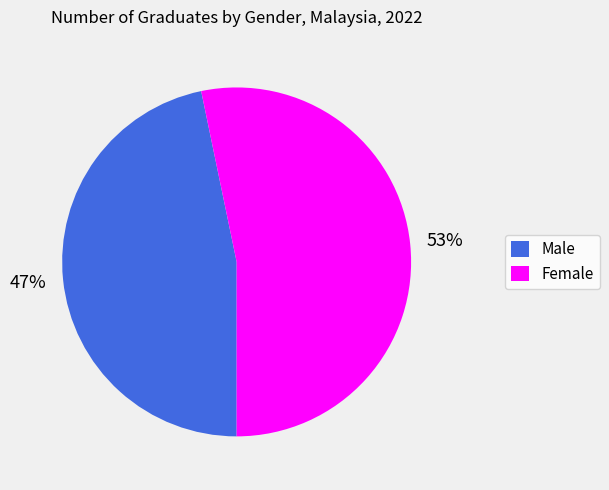

Count the number of slices in the pie.

2